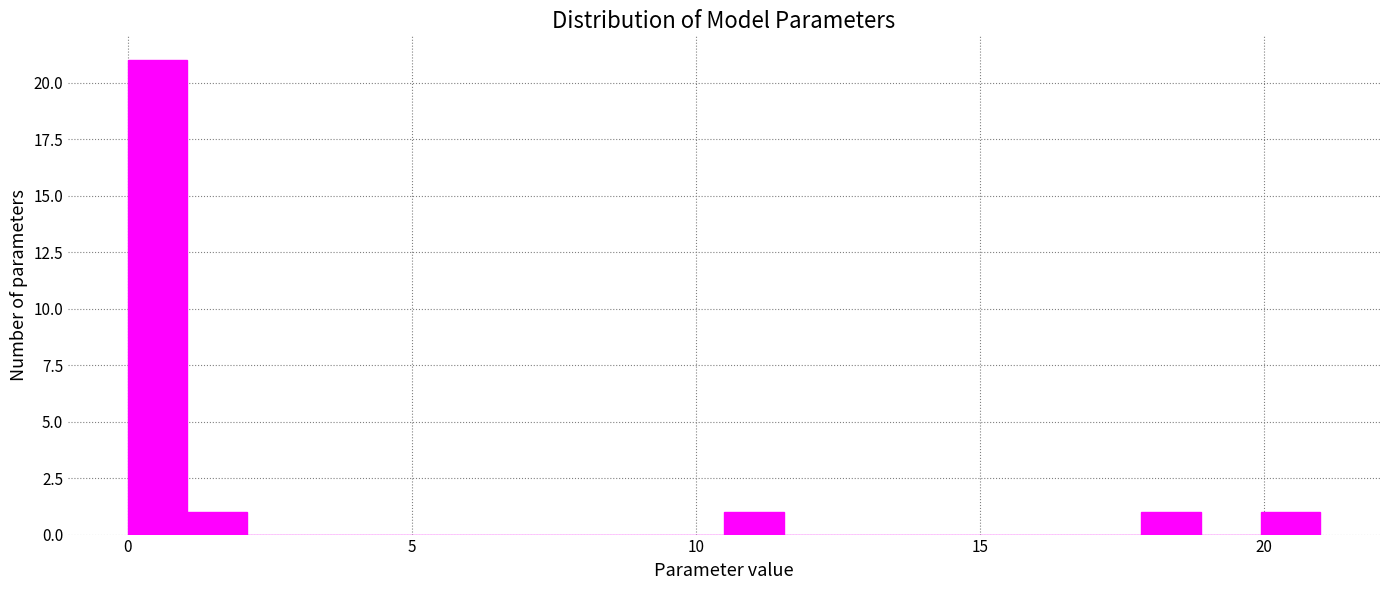

Around what value on the x-axis is the tallest bar? Give the approximate position of its centre, as read against the axis.

0.5